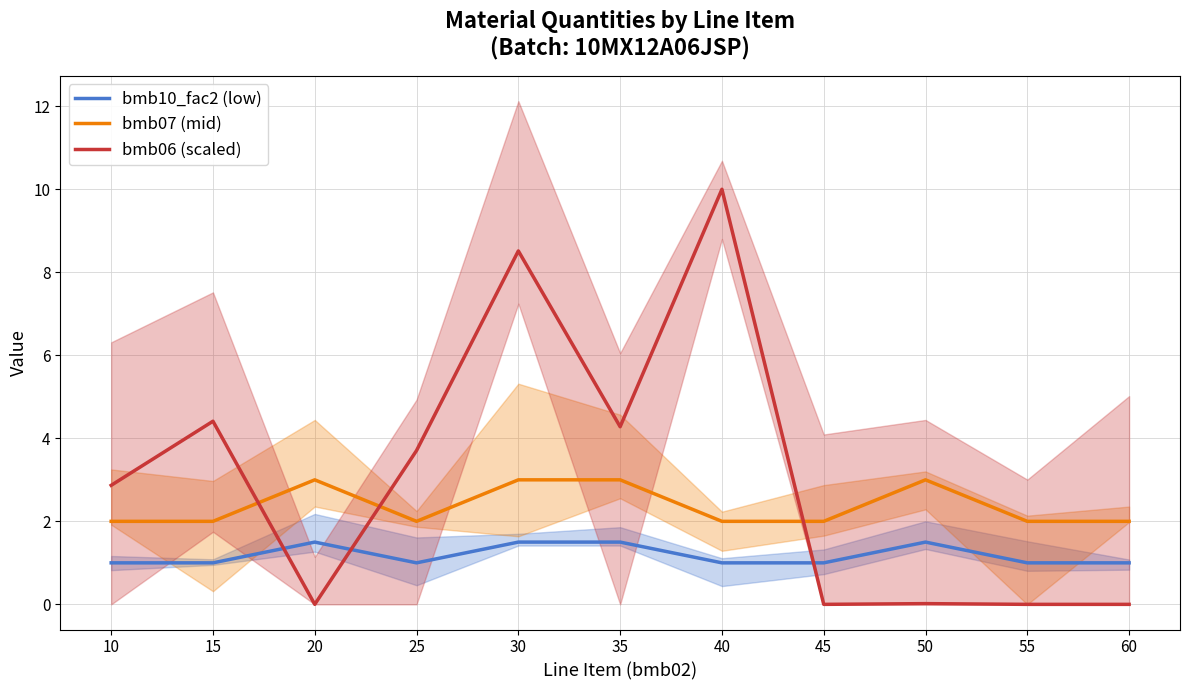

True or false: bmb10_fac2 (low) and bmb07 (mid) cross at least once.

False